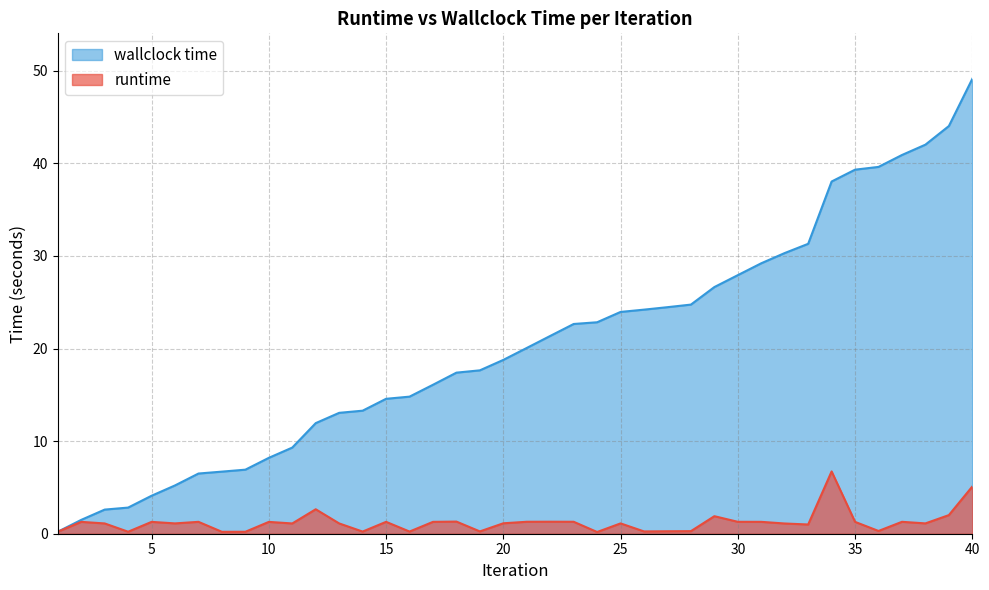

Is the value of runtime at 36 greater than the value of wallclock time at 6?

No